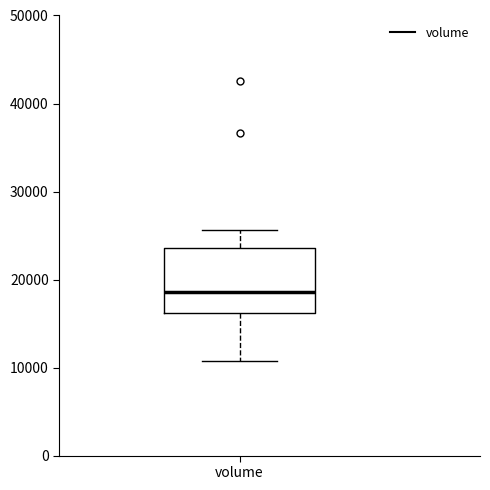

Transcribe this box plot: give where the median line is, the range the box spans, and where the two whiskers end, as read against the y-axis. The values are not printed on the chart, so give them approximately, as read against the axis.

median 19000, box 16000 to 24000, whiskers 11000 to 26000